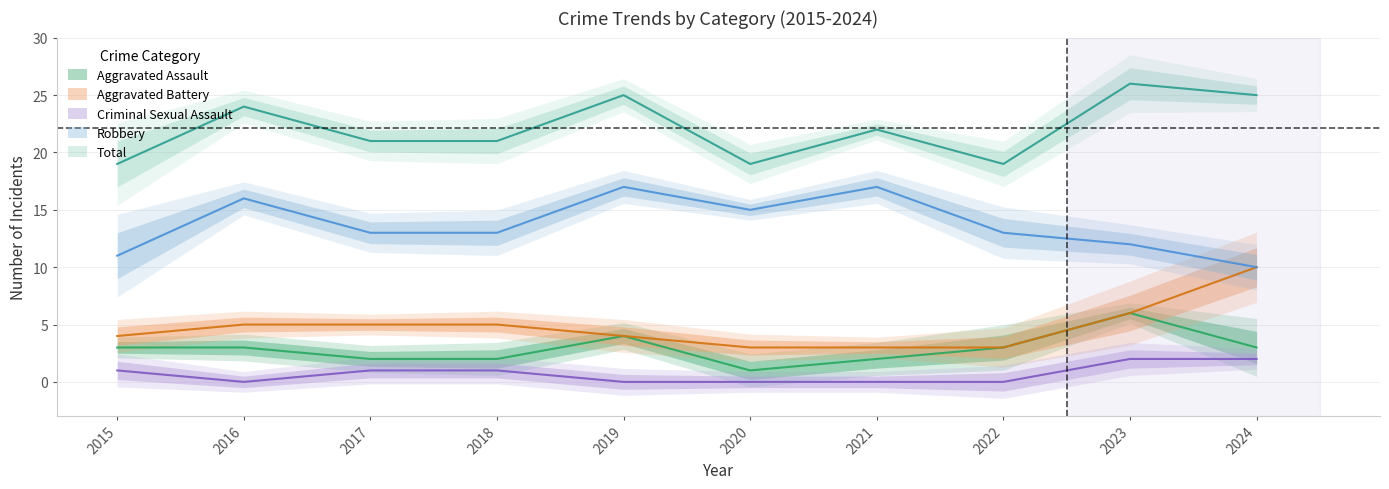

List the series in order of their peak value, lowest first.

Criminal Sexual Assault, Aggravated Assault, Aggravated Battery, Robbery, Total